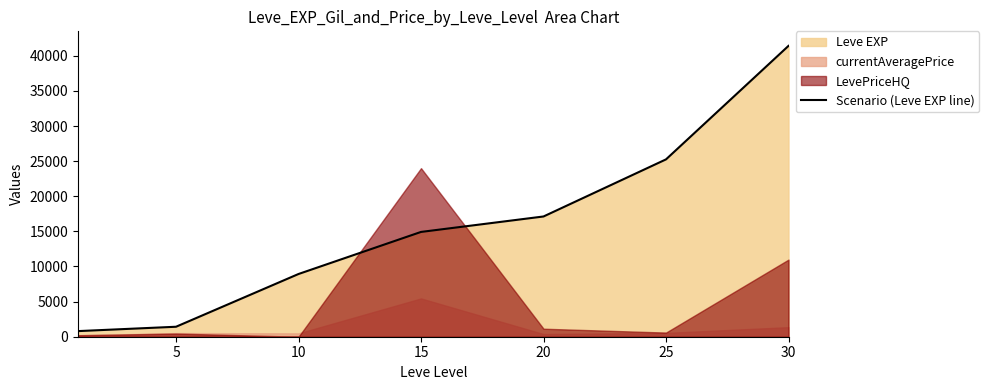

What is the difference between the second highest and second lowest values?

23830